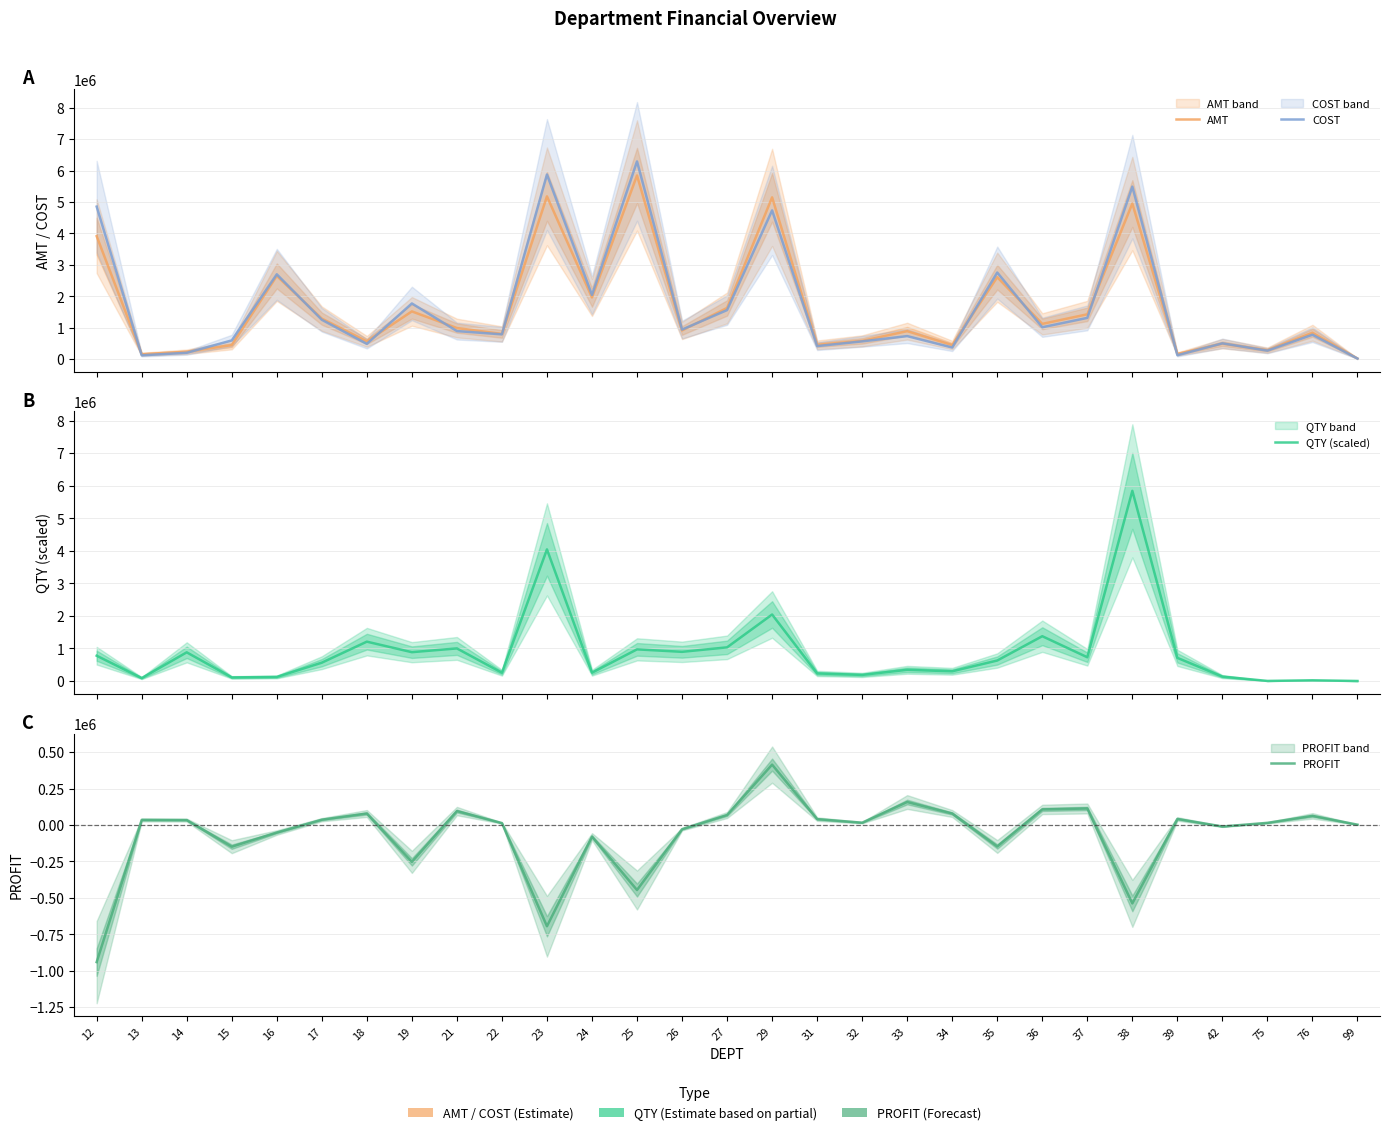

In PROFIT, how many points are lower than both neighbors (excluding endpoints)?

8